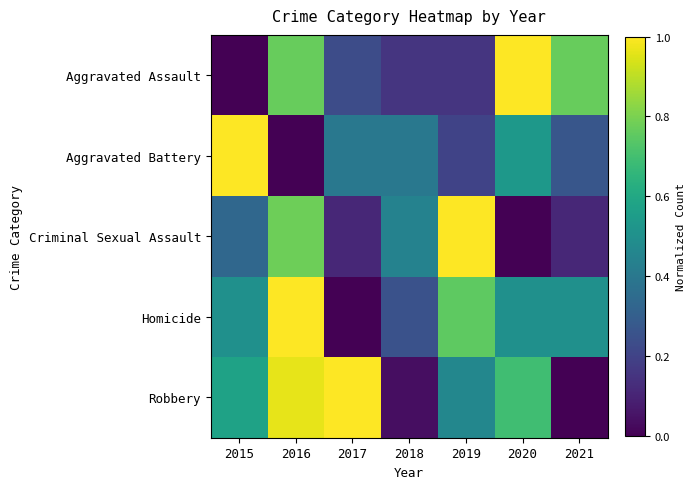

Reading left to right, transcribe all the data shown in this chart.

Aggravated Assault: 2015=0.0	2016=0.8	2017=0.2	2018=0.2	2019=0.2	2020=1.0	2021=0.8
Aggravated Battery: 2015=1.0	2016=0.0	2017=0.4	2018=0.4	2019=0.2	2020=0.5	2021=0.3
Criminal Sexual Assault: 2015=0.3	2016=0.8	2017=0.1	2018=0.4	2019=1.0	2020=0.0	2021=0.1
Homicide: 2015=0.5	2016=1.0	2017=0.0	2018=0.2	2019=0.8	2020=0.5	2021=0.5
Robbery: 2015=0.6	2016=1.0	2017=1.0	2018=0.0	2019=0.5	2020=0.7	2021=0.0